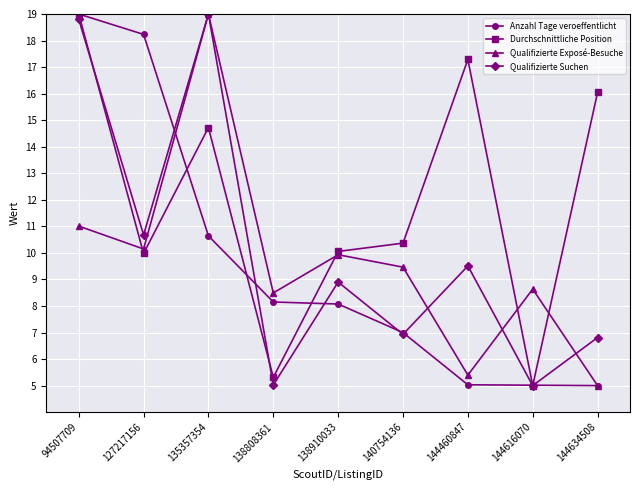

Which series ends up on top after the final intersection of Qualifizierte Suchen and Durchschnittliche Position?

Durchschnittliche Position